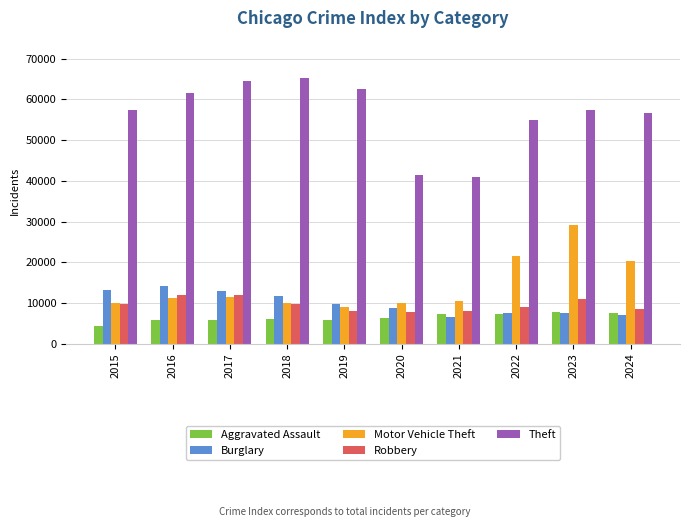

What is the value of the Burglary bar at the 2nd from the left?

14289